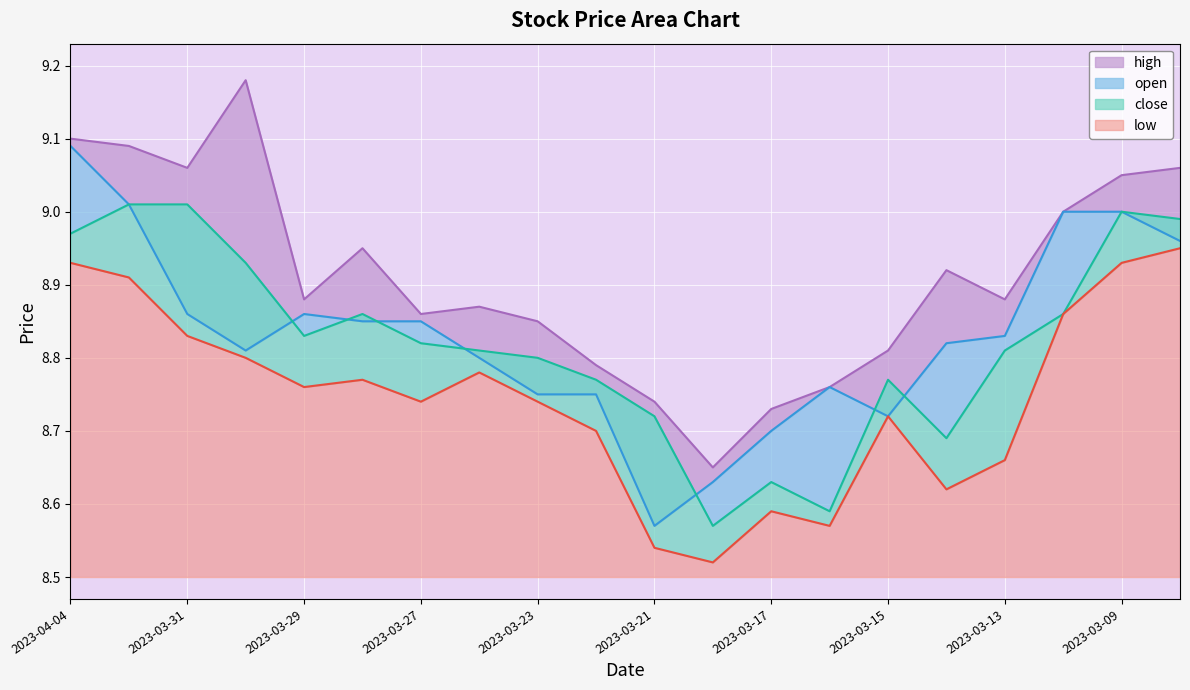

How many interior local peaks does the close series have?

4